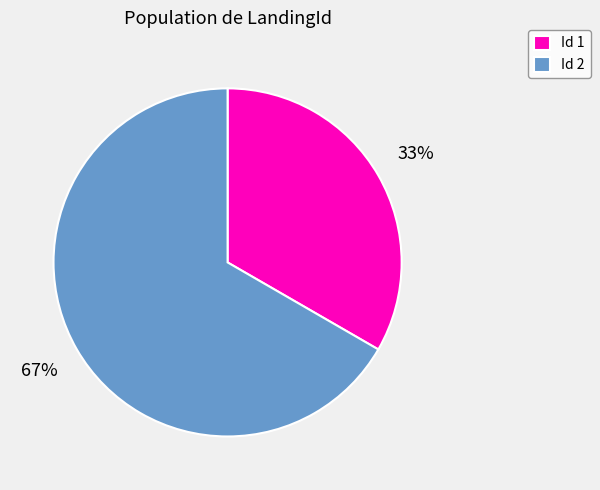

To the nearest percent, what is the average slice percentage?

50%